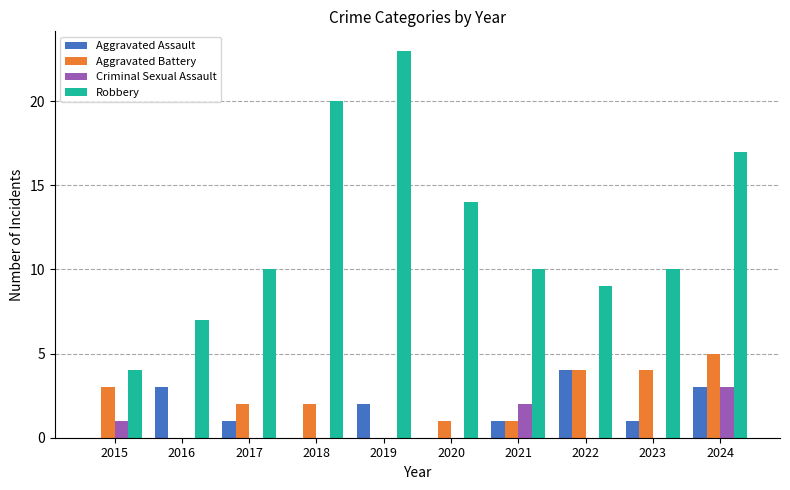

Reading right to left, list all the values displayed in this chart.

Aggravated Assault: 3	1	4	1	0	2	0	1	3	0
Aggravated Battery: 5	4	4	1	1	0	2	2	0	3
Criminal Sexual Assault: 3	0	0	2	0	0	0	0	0	1
Robbery: 17	10	9	10	14	23	20	10	7	4